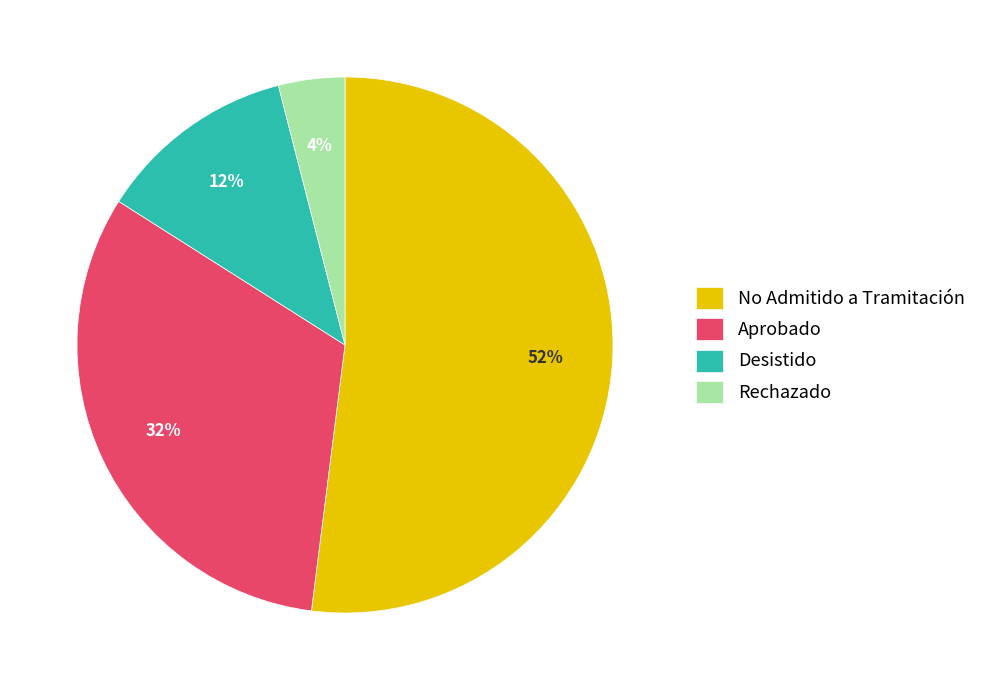

What percentage is the Aprobado slice, to the nearest percent?

32%